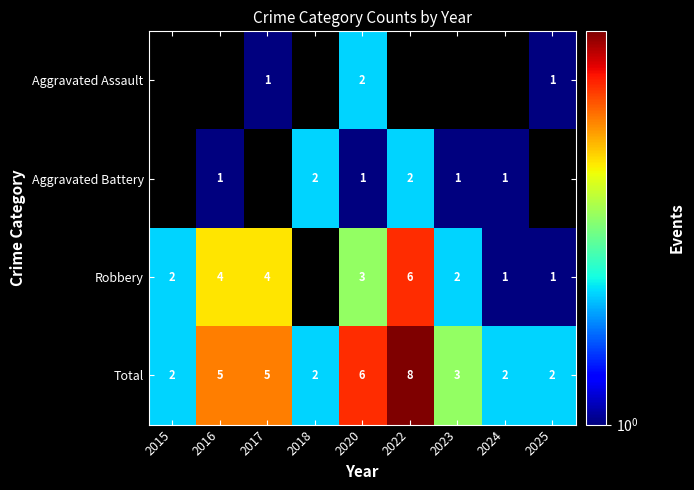

The Aggravated Battery series shows 2 at 2018. True or false?

True